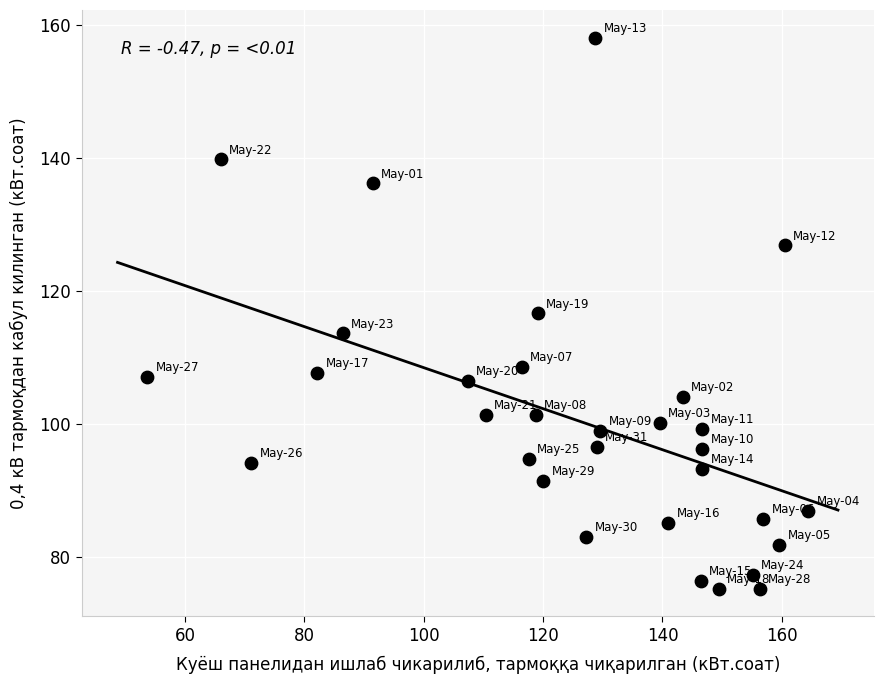

What is the range of X values (max minus min)?

110.7